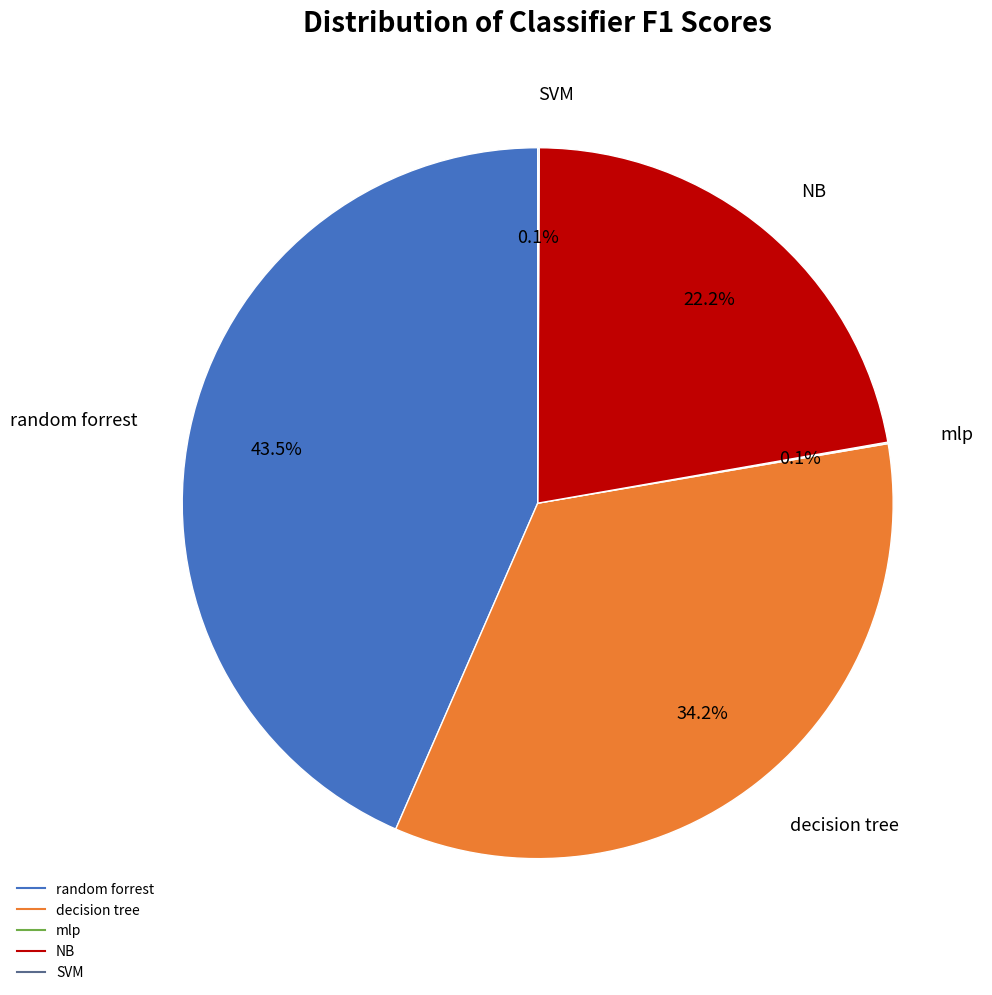

Is there a majority slice in this chart?

No